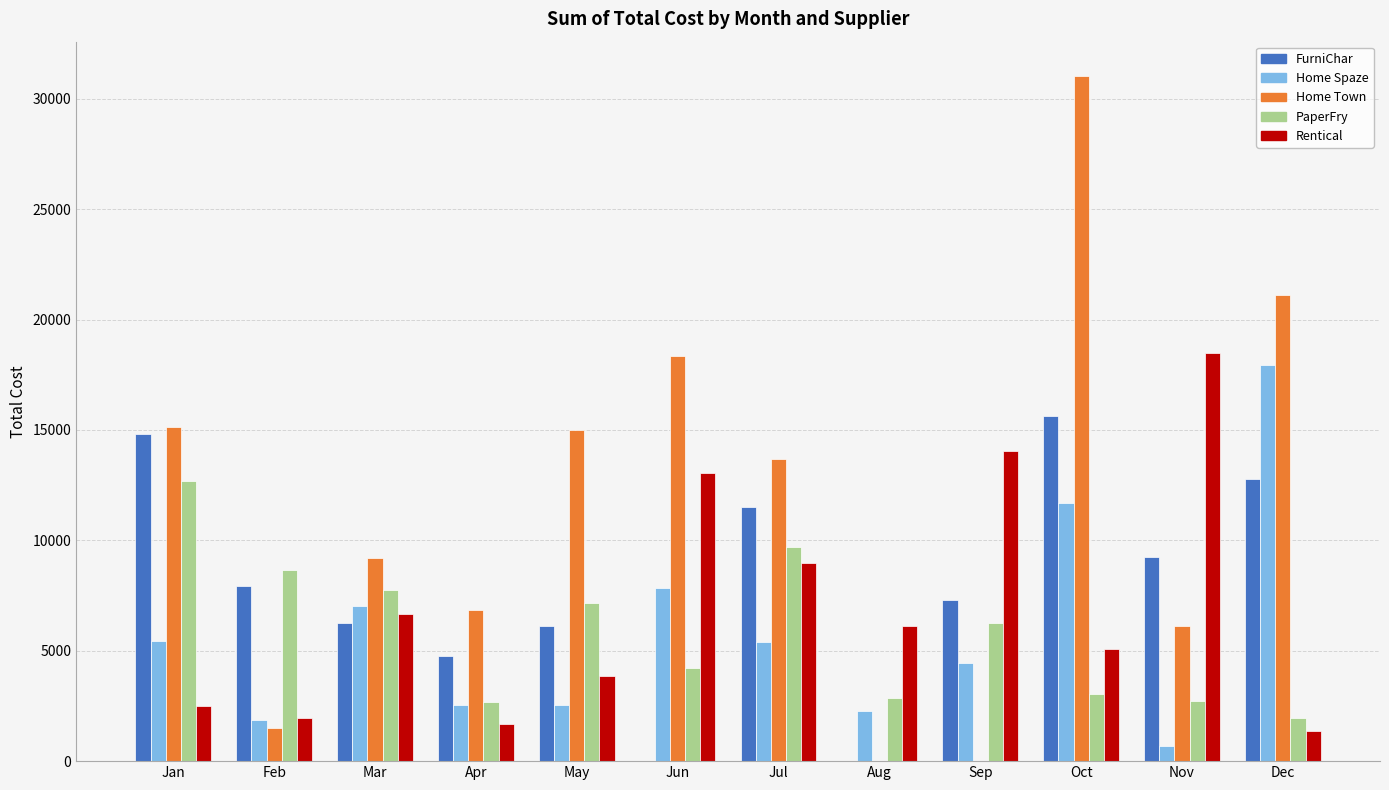

How many series are shown in this chart?

5